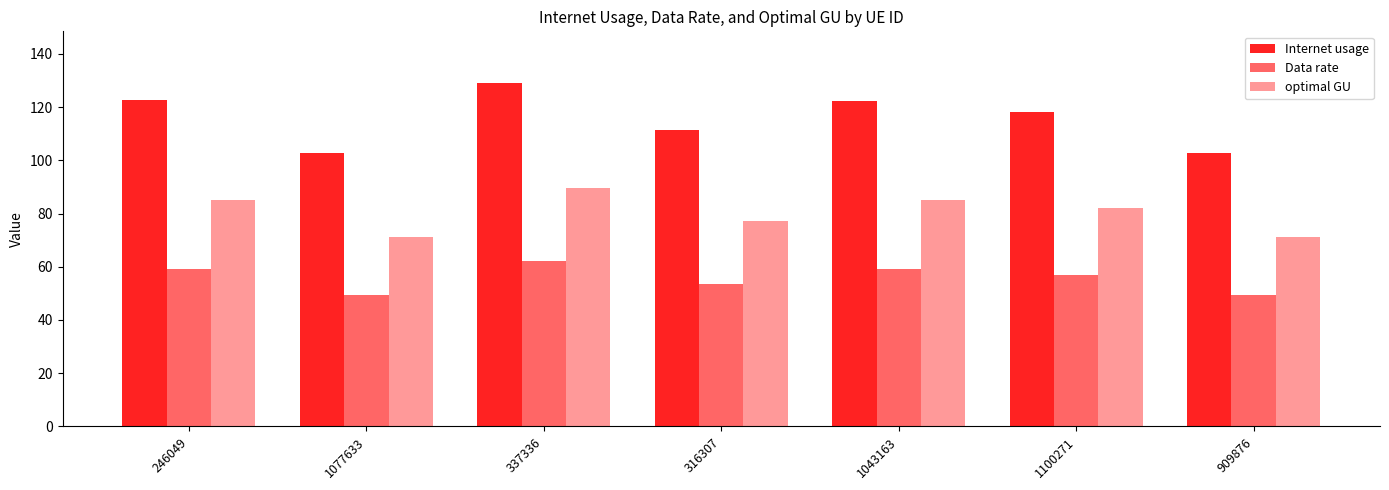

What is the spread (max minus min) of values at 1077633?

53.2